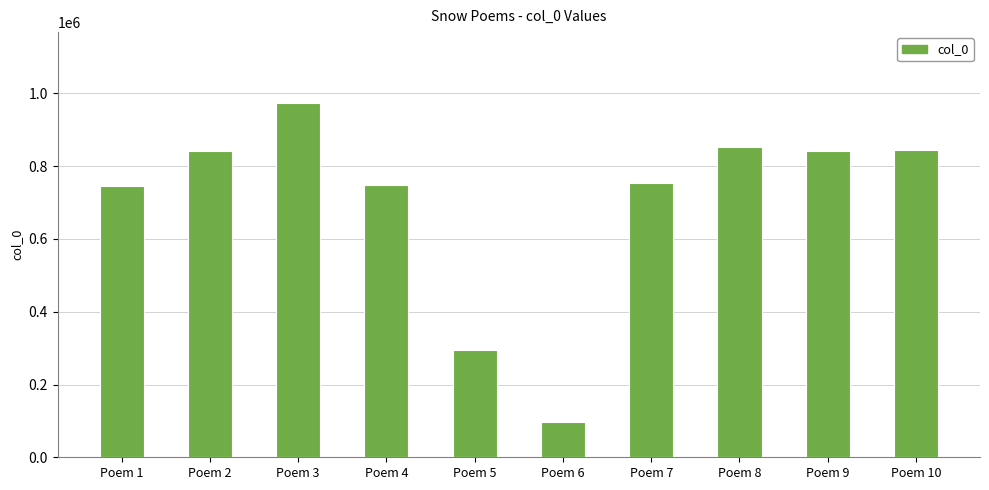

Read the value at Poem 5, to the nearest 100.

294800